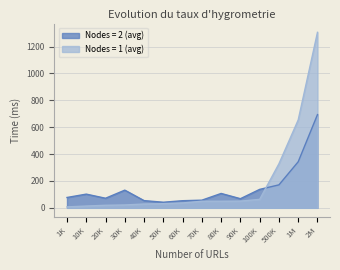

Rank the series by their average value, from lowest to highest.

Nodes = 2 (avg), Nodes = 1 (avg)